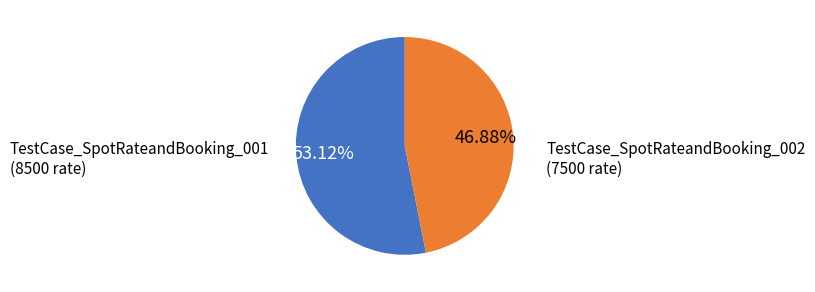

What is the majority slice?

TestCase_SpotRateandBooking_001